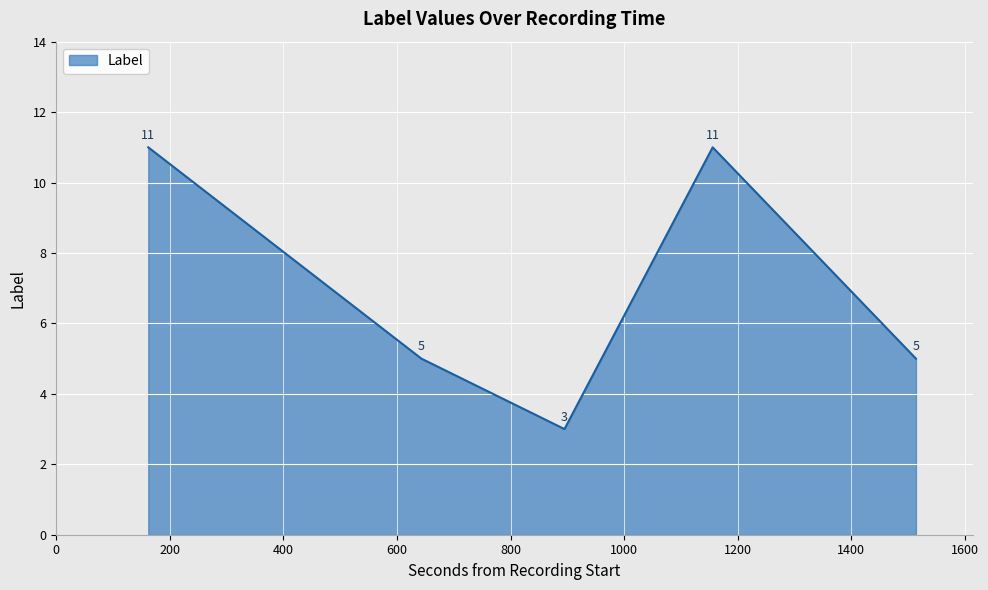

What is the difference between the maximum and minimum values?

8